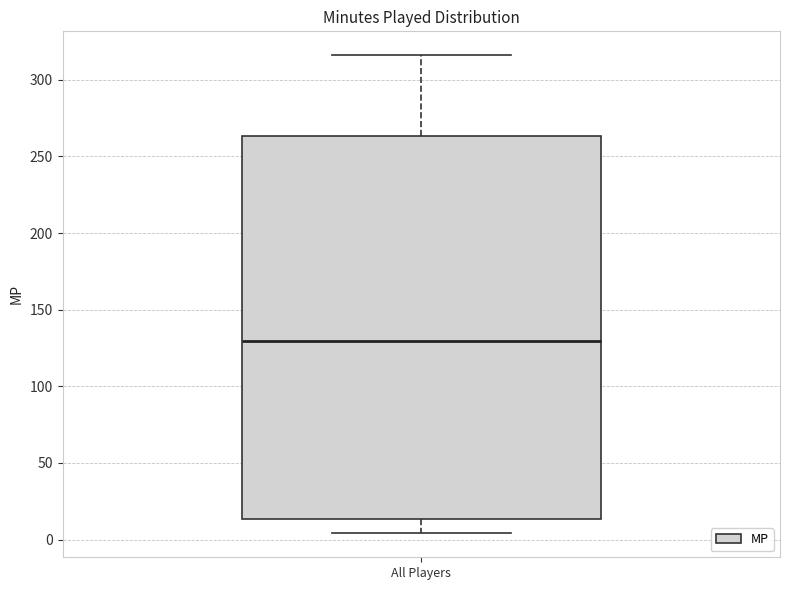

Where does the median line of the box for All Players sit on the y-axis? The values are not printed on the chart, so give them approximately, as read against the axis.

130